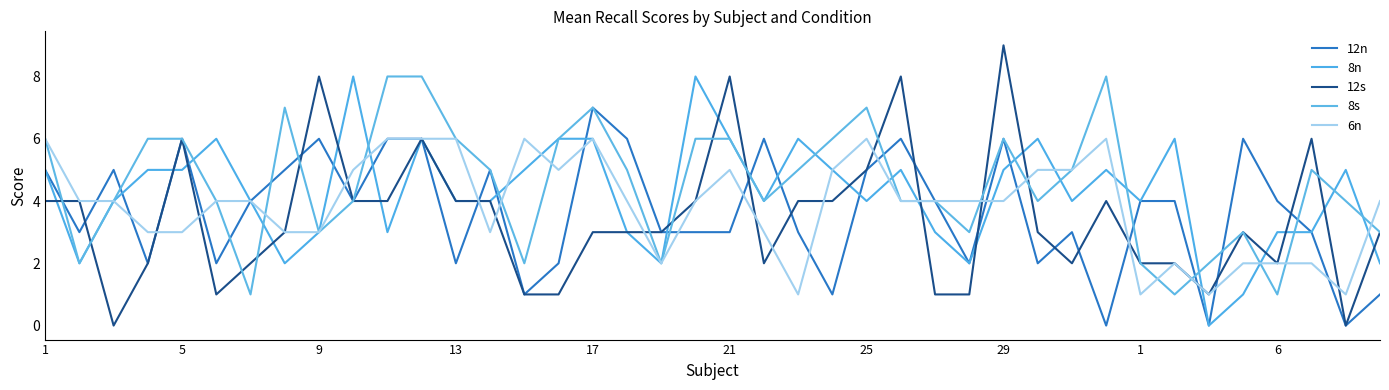

List the series in order of their overall mean, highest first.

8s, 8n, 6n, 12n, 12s